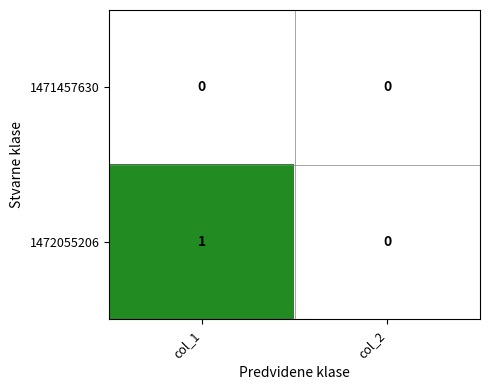

Reading right to left, transcribe all the data shown in this chart.

1471457630: col_2=0	col_1=0
1472055206: col_2=0	col_1=1